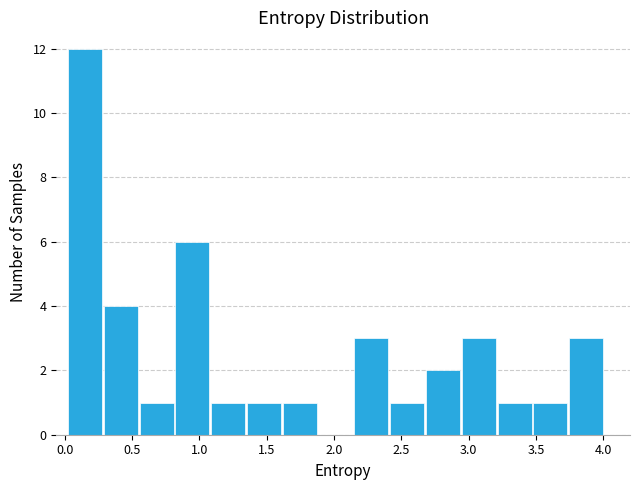

Reading left to right, list every bar in this chart as the range it spans on the x-axis followed by its height. Neither the bar edges nor the heights are printed on the chart, so give them approximately, as read against the axes.

0.00 to 0.30: 12
0.30 to 0.55: 4
0.55 to 0.80: 1
0.80 to 1.10: 6
1.10 to 1.35: 1
1.35 to 1.60: 1
1.60 to 1.90: 1
1.90 to 2.15: 0
2.15 to 2.40: 3
2.40 to 2.70: 1
2.70 to 2.95: 2
2.95 to 3.20: 3
3.20 to 3.45: 1
3.45 to 3.75: 1
3.75 to 4.00: 3